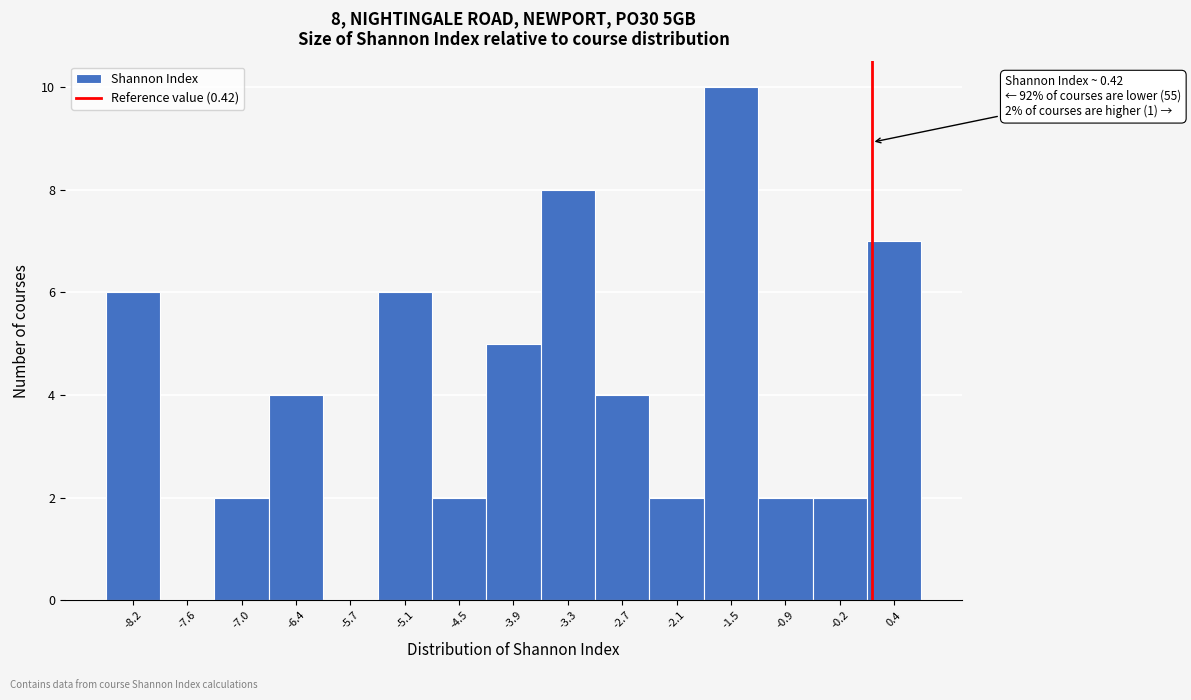

Reading left to right, list all the values displayed in this chart.

-8.2=6	-7.6=0	-7.0=2	-6.4=4	-5.7=0	-5.1=6	-4.5=2	-3.9=5	-3.3=8	-2.7=4	-2.1=2	-1.5=10	-0.9=2	-0.2=2	0.4=7